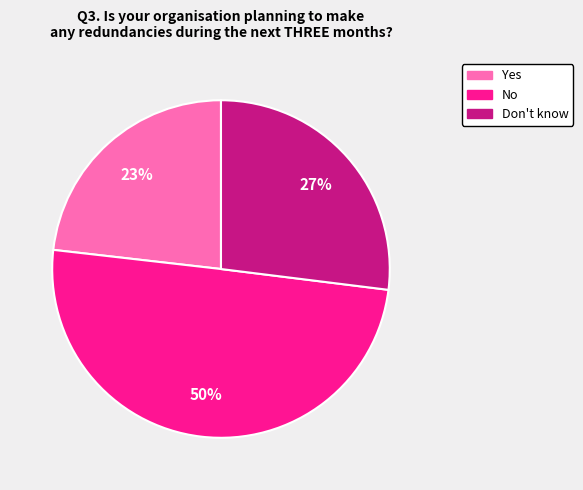

How many slices are in this pie chart?

3